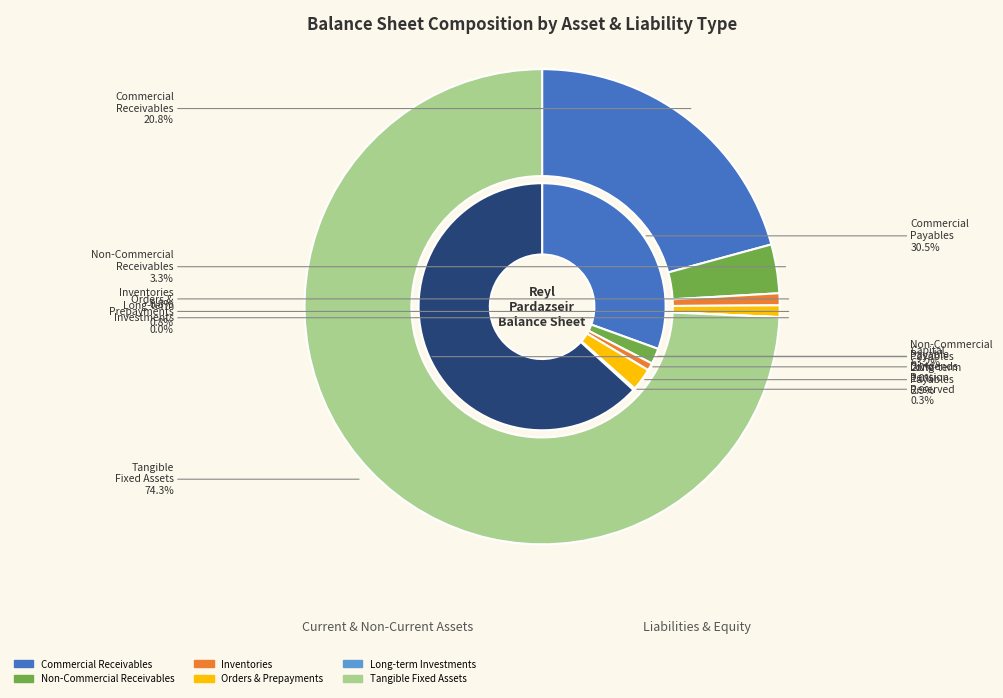

Is there any slice that represents more than half of the pie?

Yes